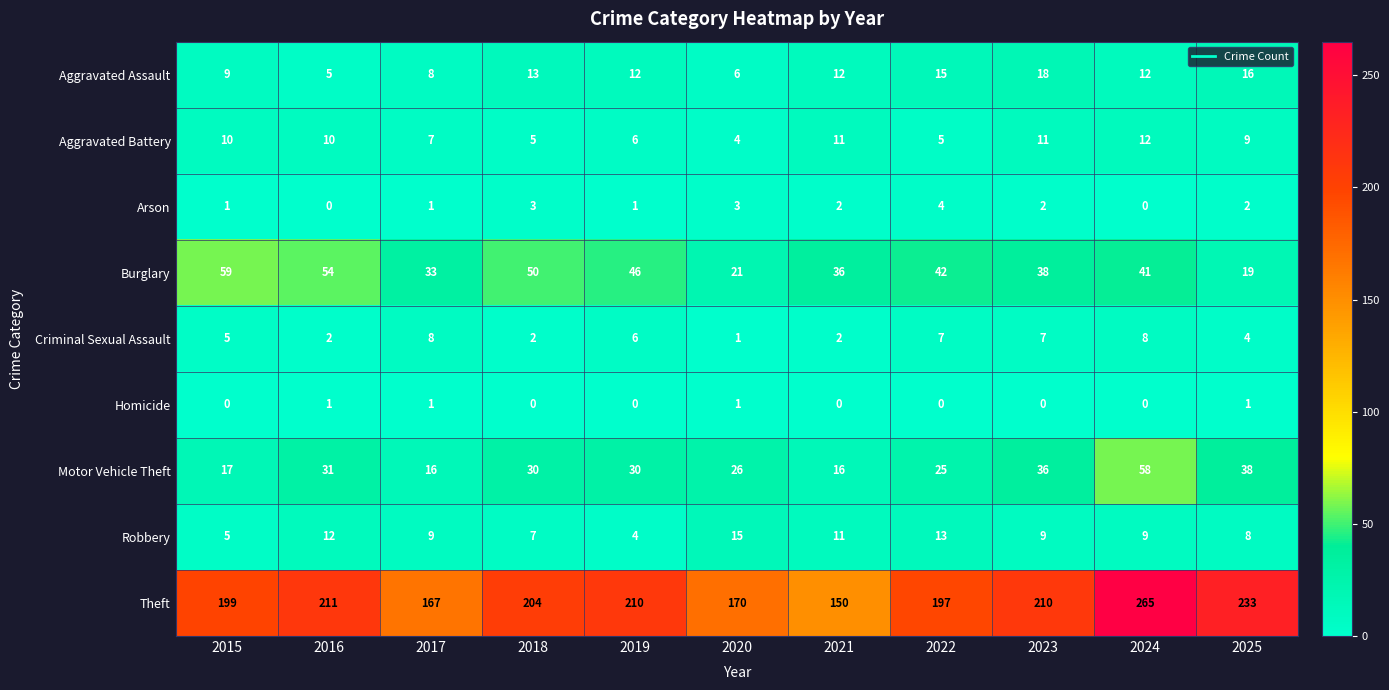

Which series has the largest total across all categories?

Theft